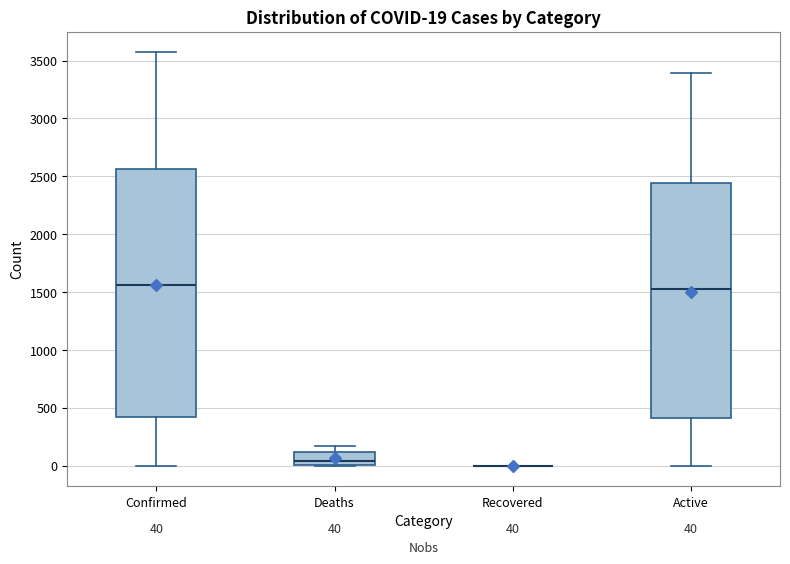

Comparing the boxes themselves (not the whiskers), which one is the tallest?

Confirmed